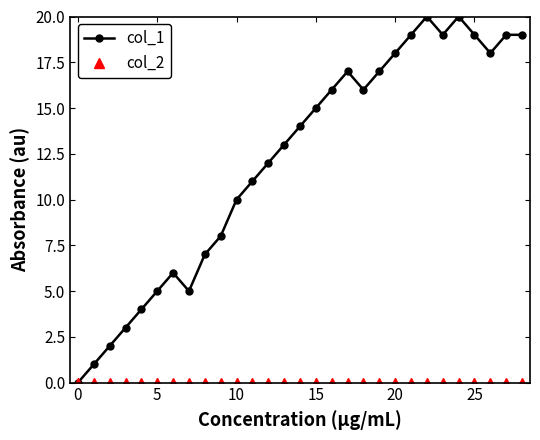

Which series has the widest spread of values?

col_1